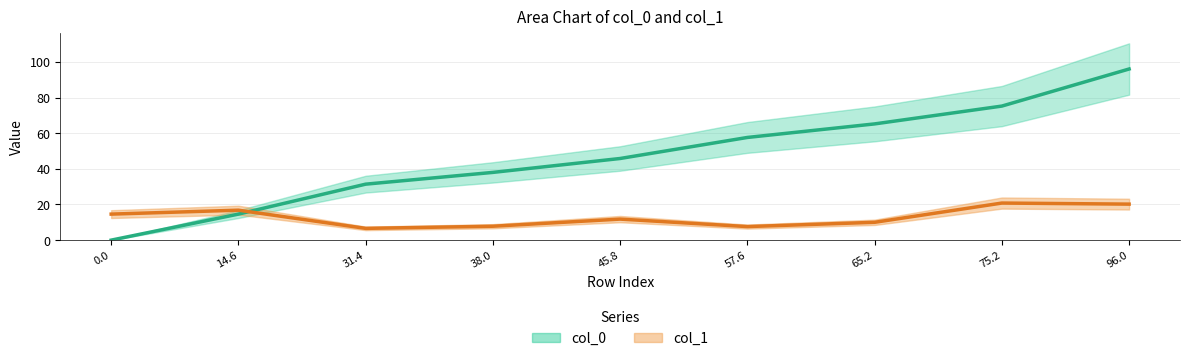

Does the chart have visible grid lines?

Yes